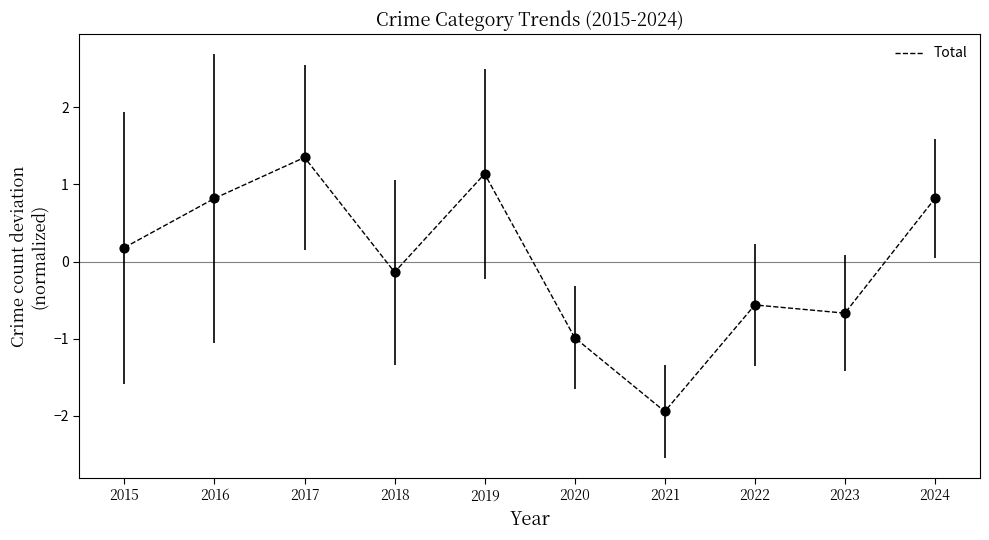

Which has a higher value, 2015 or 2019?

2019